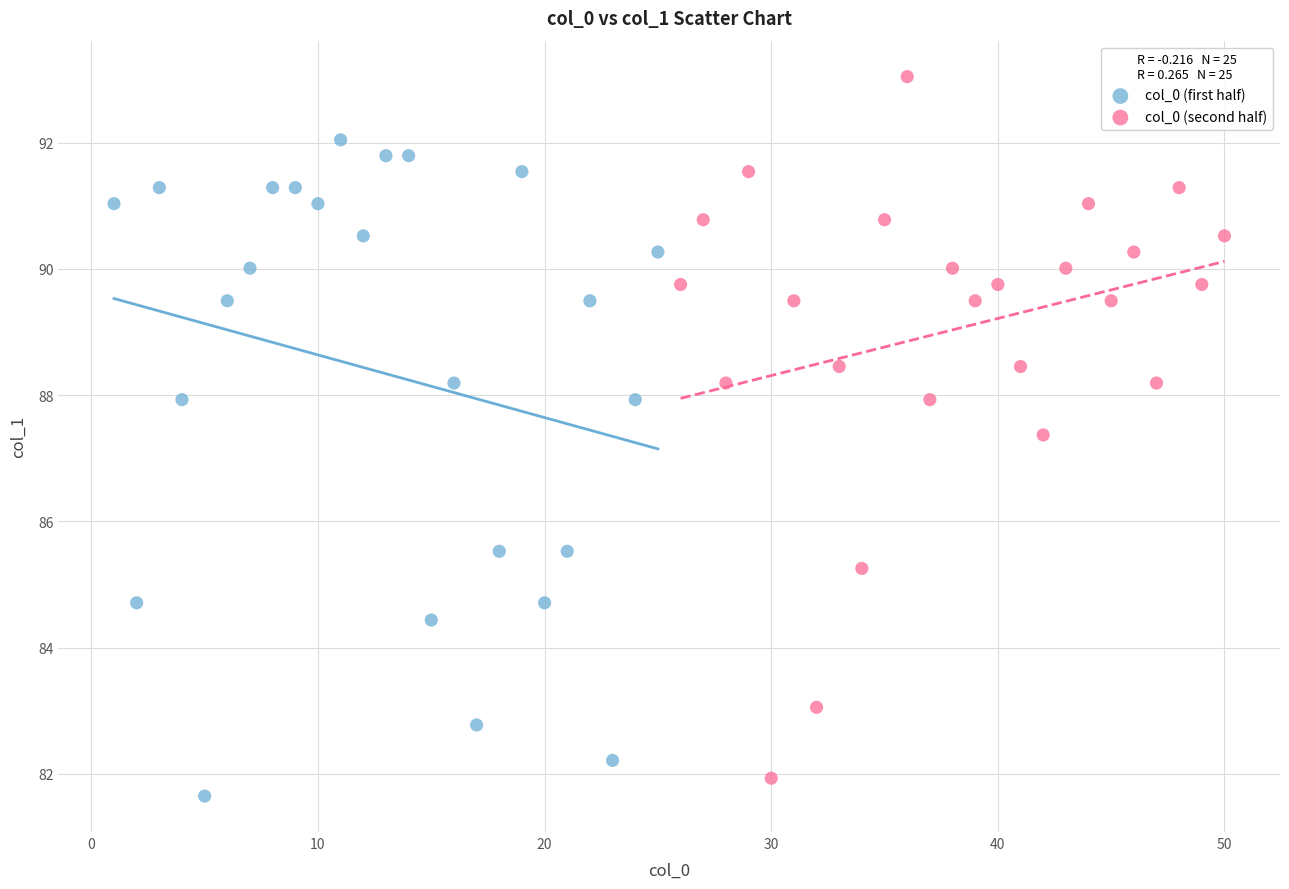

Which series has the largest Y range (max minus min)?

col_0 (second half)